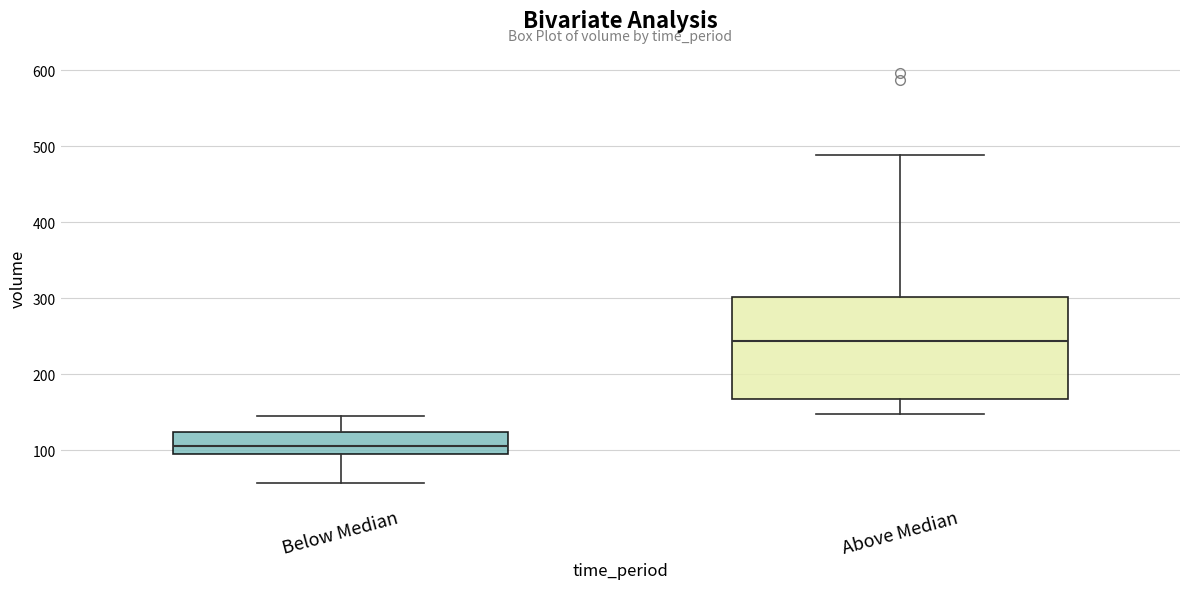

Which box is the tallest, from its lower edge to its upper edge?

Above Median